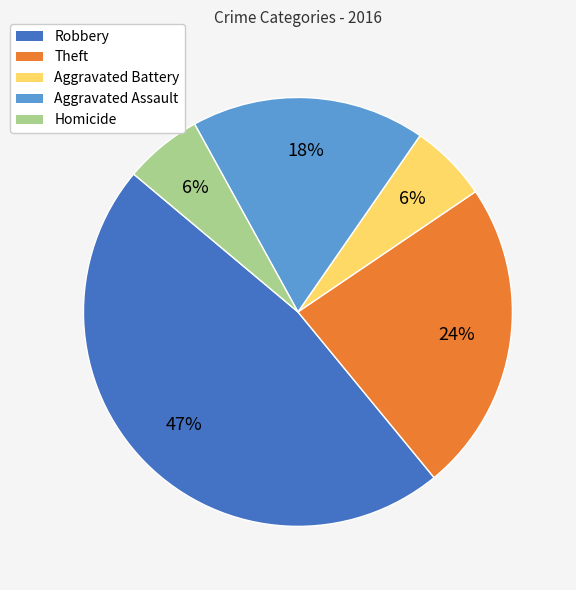

What is the largest slice in the pie chart?

Robbery